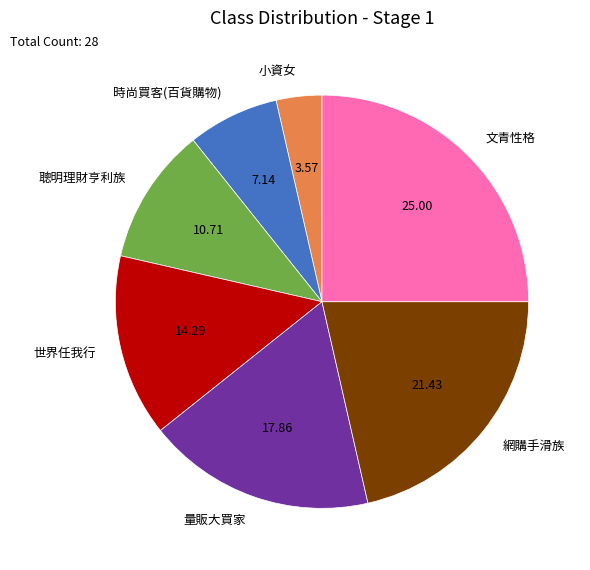

What is the ratio of the value at 小資女 to the value at 量販大買家?

0.2